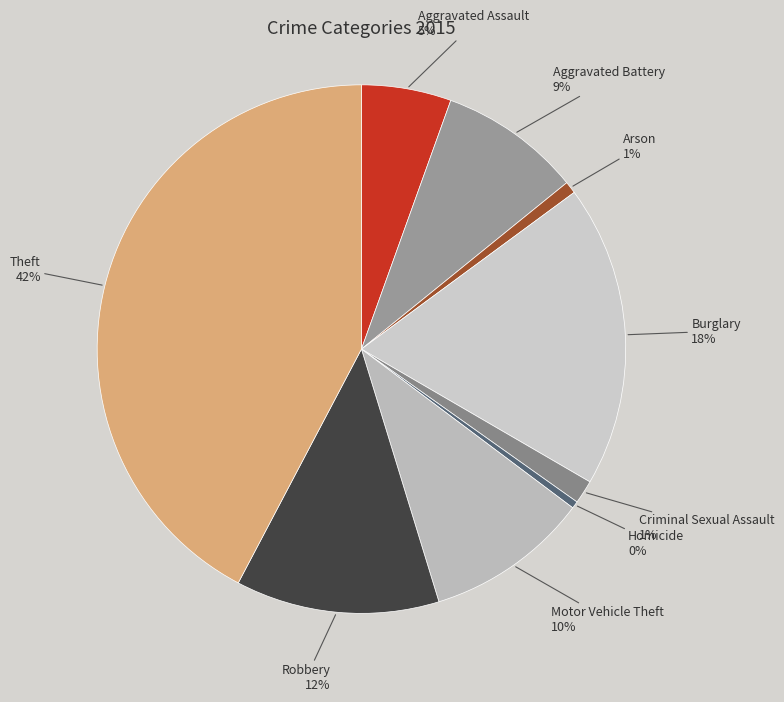

How many segments does this pie chart have?

9